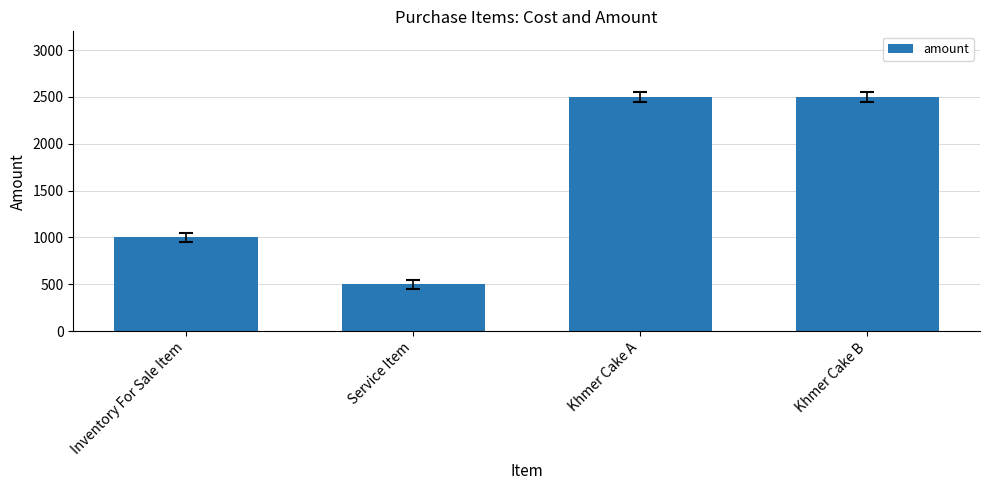

What is the minimum value shown in the chart?

500